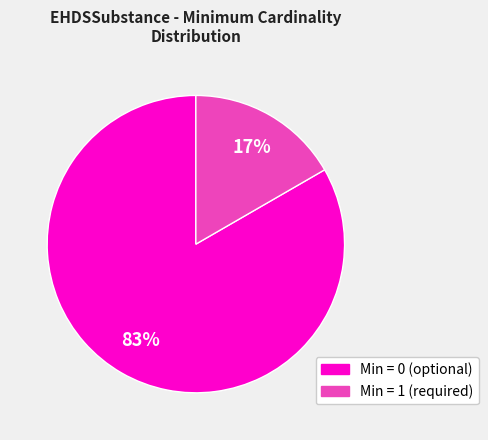

To the nearest percent, what is the average slice percentage?

50%